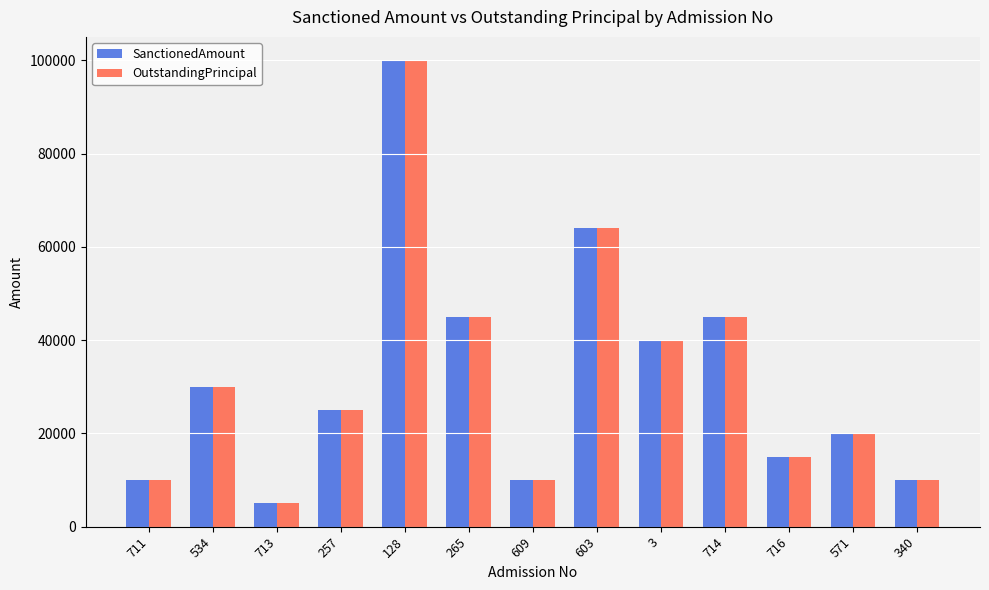

Reading left to right, what are all the values shown in this chart?

SanctionedAmount: 711=10000	534=30000	713=5000	257=25000	128=100000	265=45000	609=10000	603=64000	3=40000	714=45000	716=15000	571=20000	340=10000
OutstandingPrincipal: 711=10000	534=30000	713=5000	257=25000	128=100000	265=45000	609=10000	603=64000	3=40000	714=45000	716=15000	571=20000	340=10000